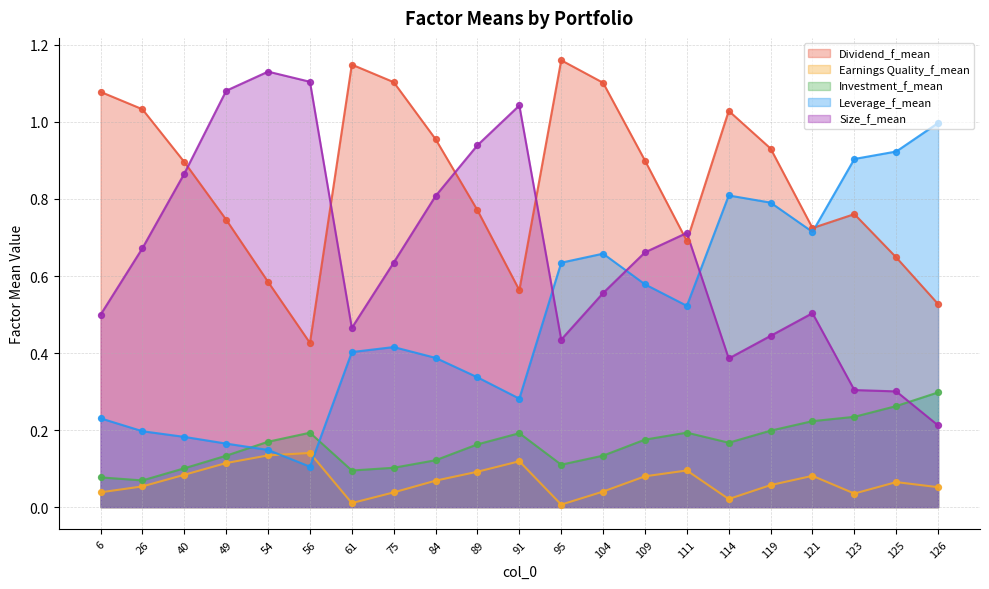

At how many categories does at least one series exceed 0?

21